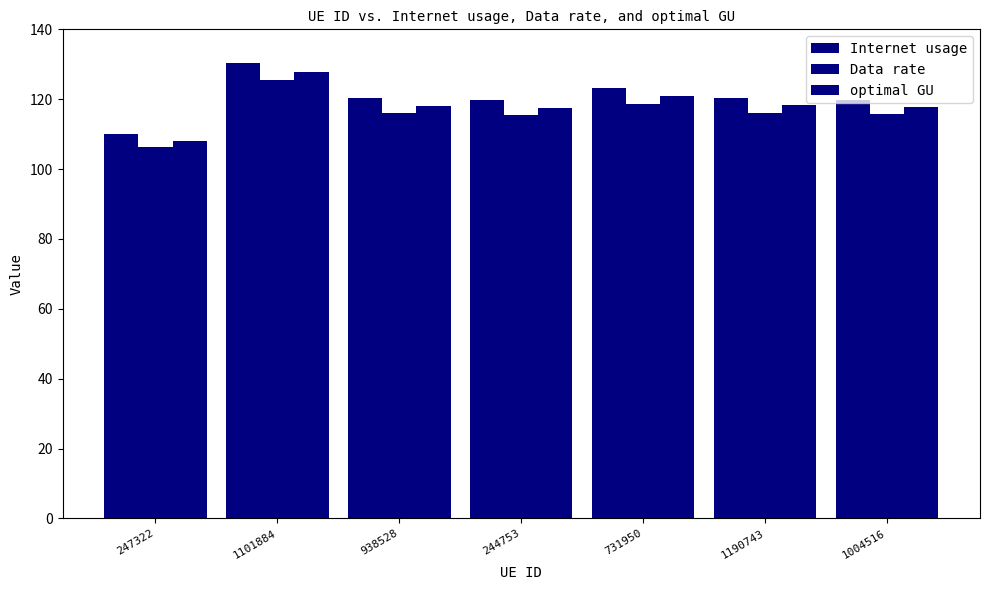

How many distinct data groups are displayed?

3